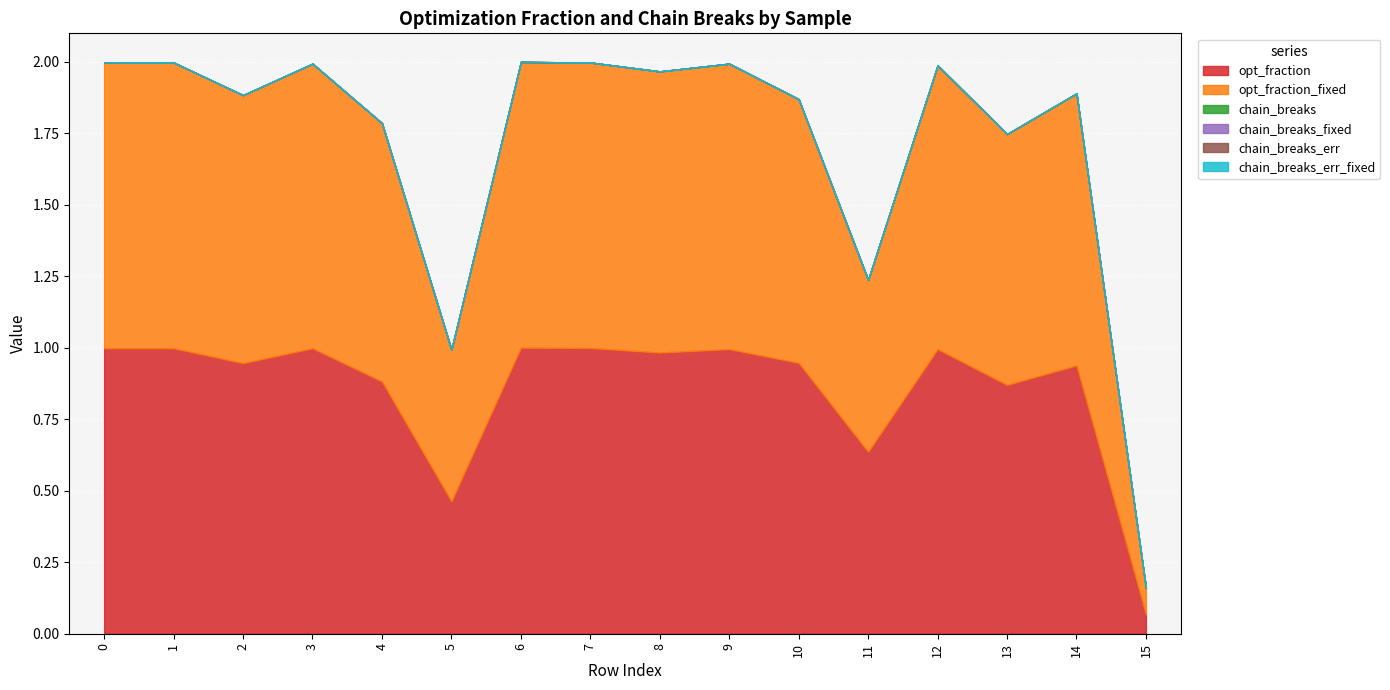

At which category does opt_fraction_fixed reach its first local peak?

3